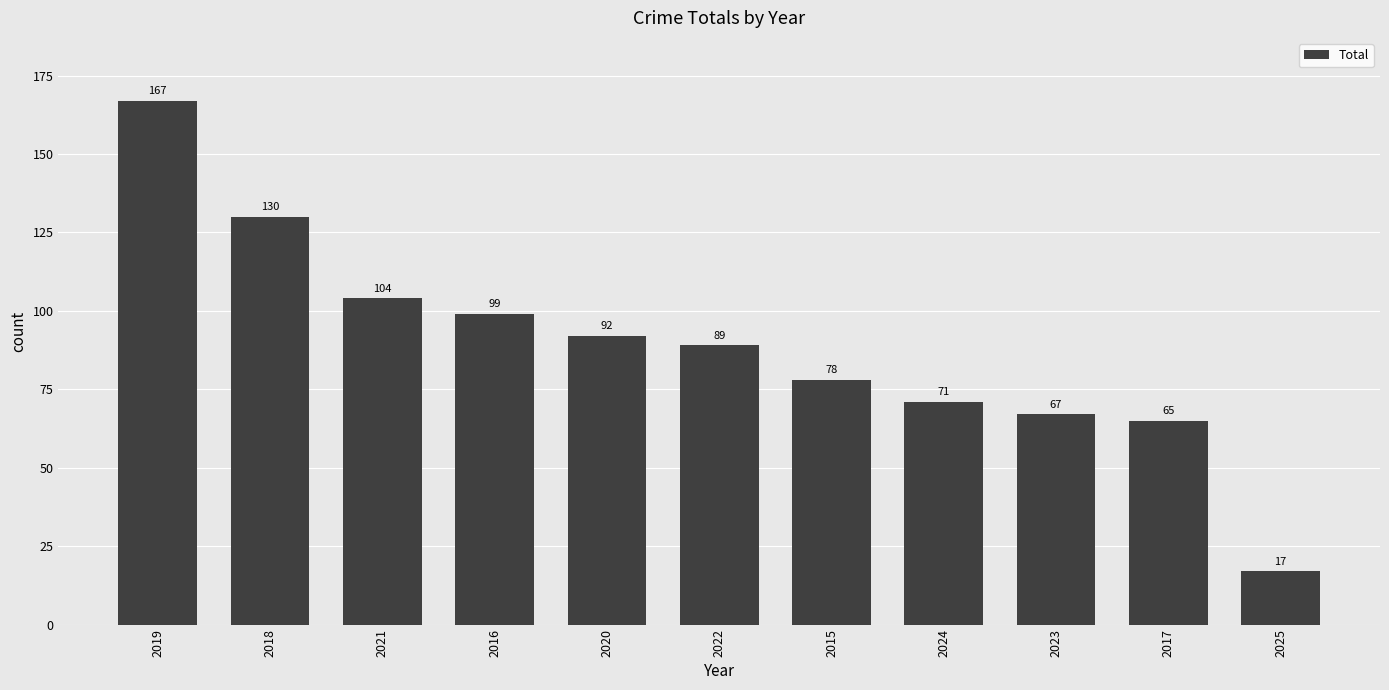

What is the label of the 10th bar from the right?

2018